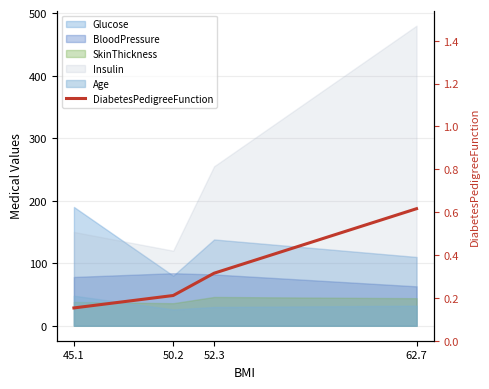

What is the label of the 2nd point from the right?

52.3